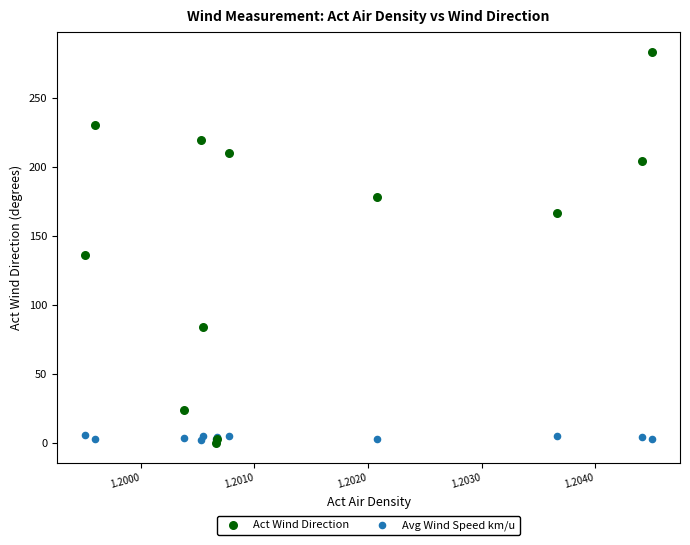

What are all the series names shown in the legend?

Act Wind Direction, Avg Wind Speed km/u